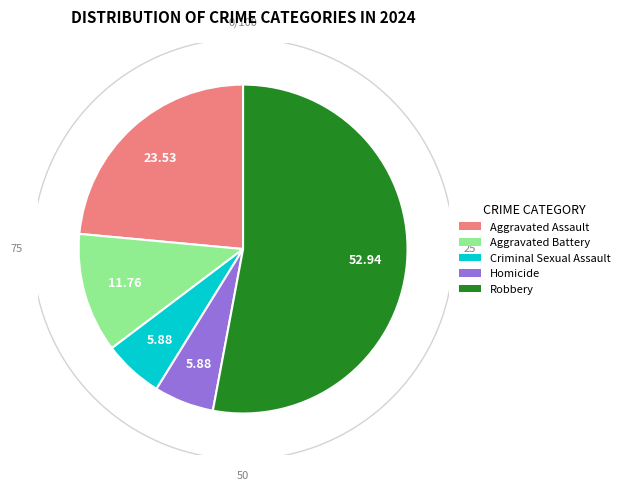

To the nearest percent, what is the difference between the largest and smallest slice percentages?

47%